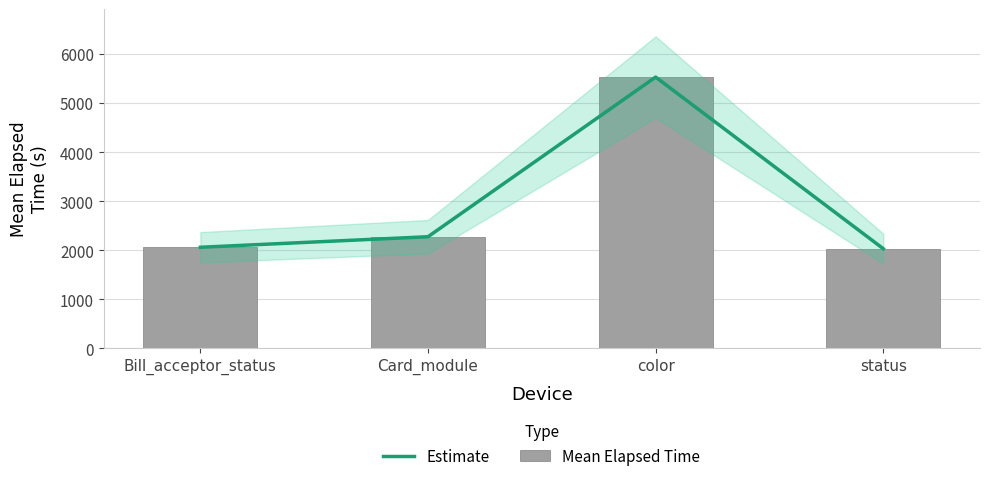

Is it true that Estimate equals 2278 at Card_module?

True